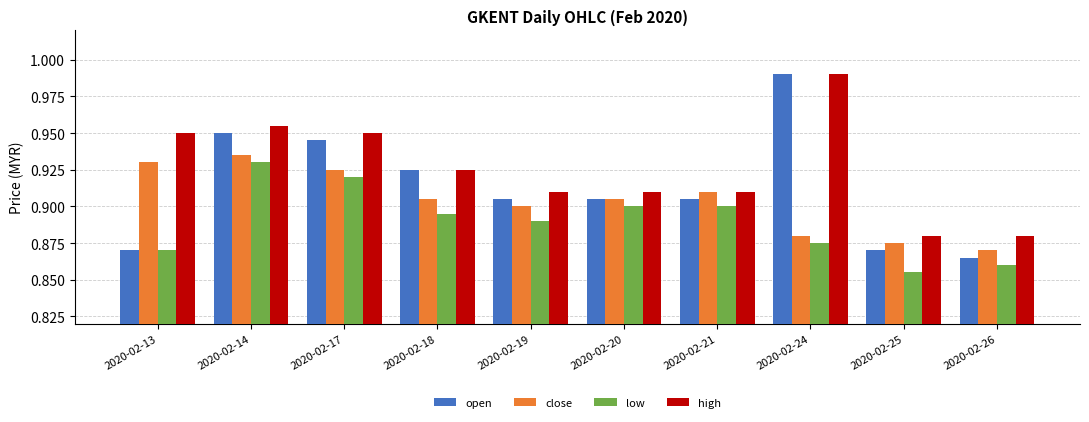

How many groups of bars are there?

10